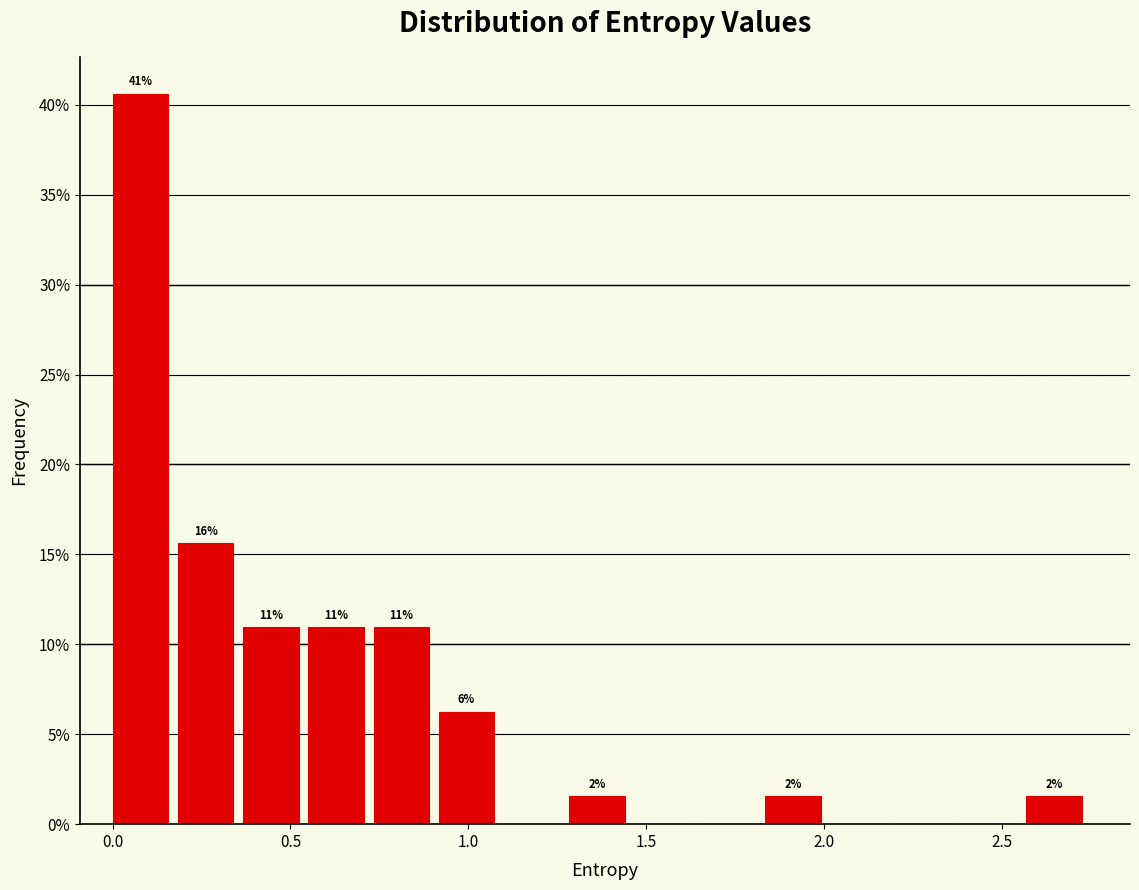

Read against the x-axis, roughly where is the centre of the tallest bar?

0.10